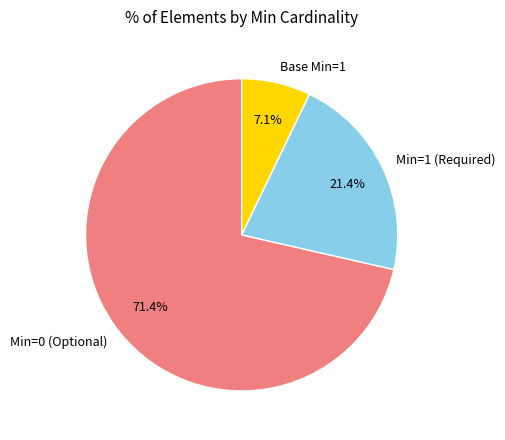

How many segments does this pie chart have?

3